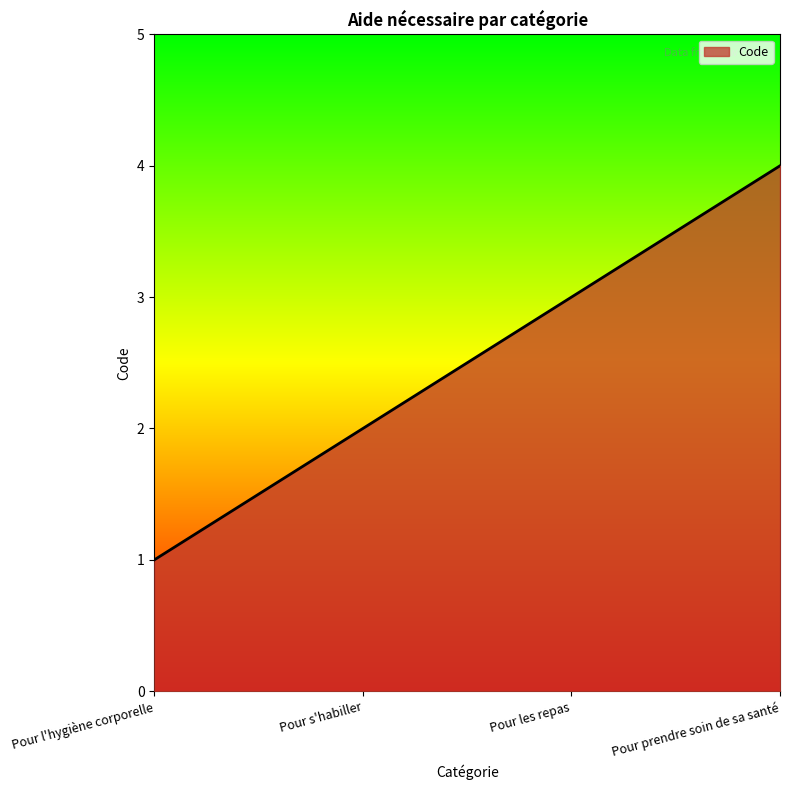

What is the approximate value at Pour prendre soin de sa santé?

4